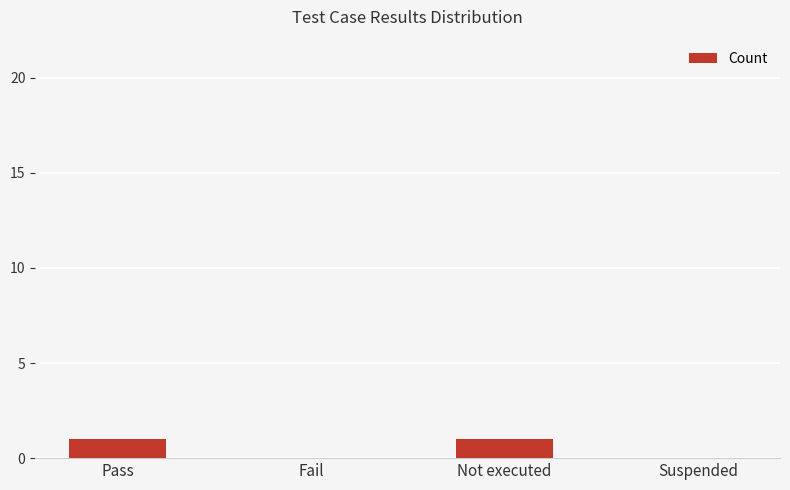

The value at Not executed is 1. True or false?

True